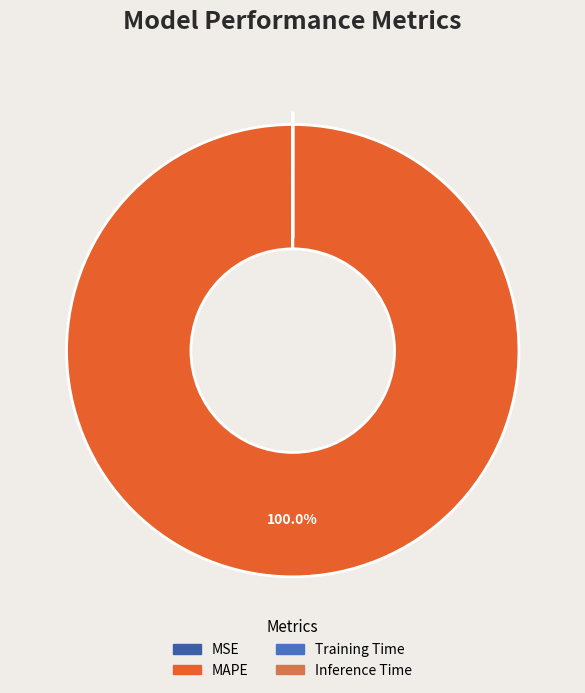

To the nearest percent, what is the average slice percentage?

25%